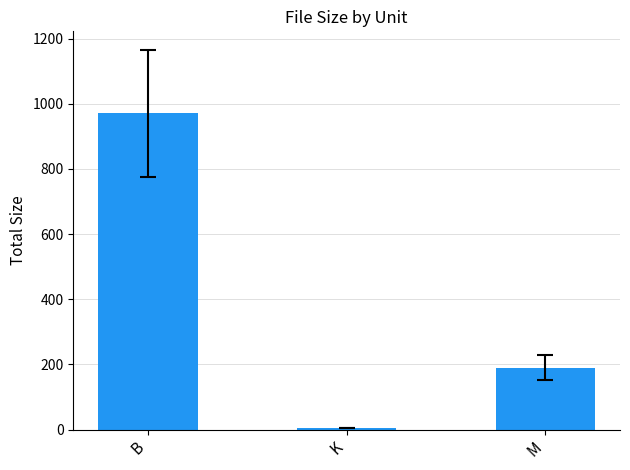

List the labels in order of value, smallest first.

K, M, B